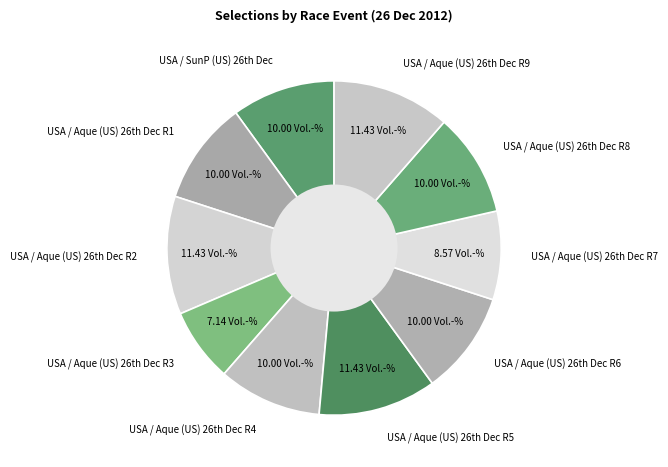

Is there a majority slice in this chart?

No